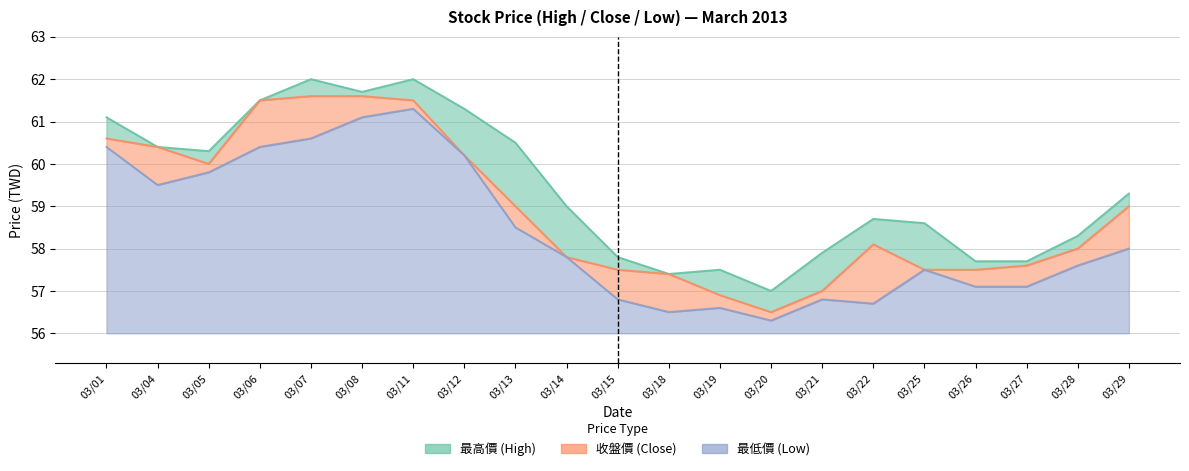

Does the chart display data point markers on the line(s)?

No